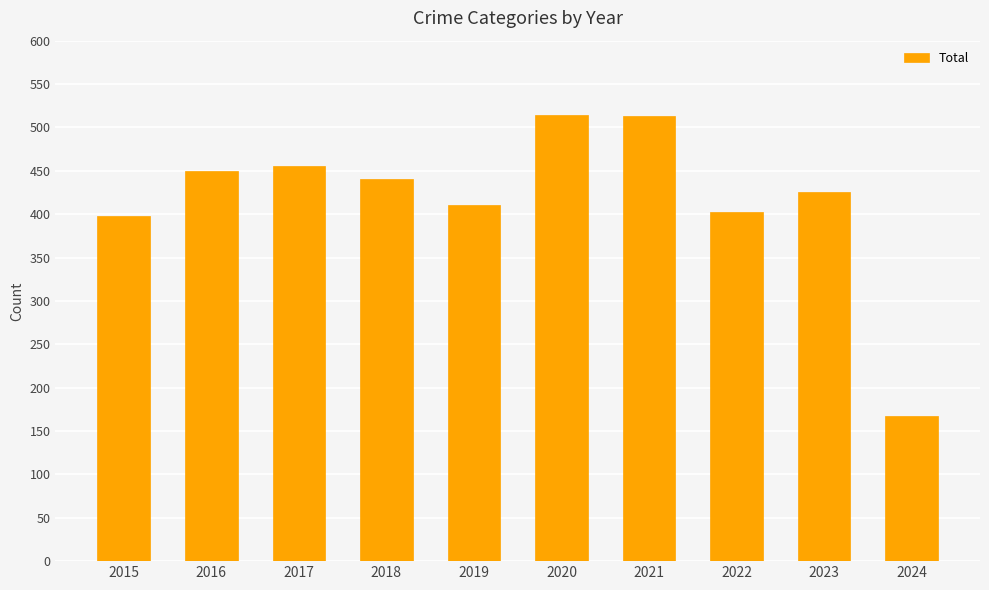

True or false: the data shows 455 at 2017.

True